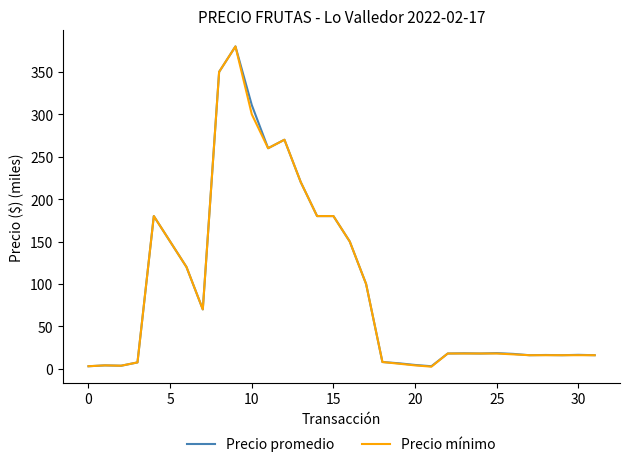

What is the greatest value displayed?

380.0